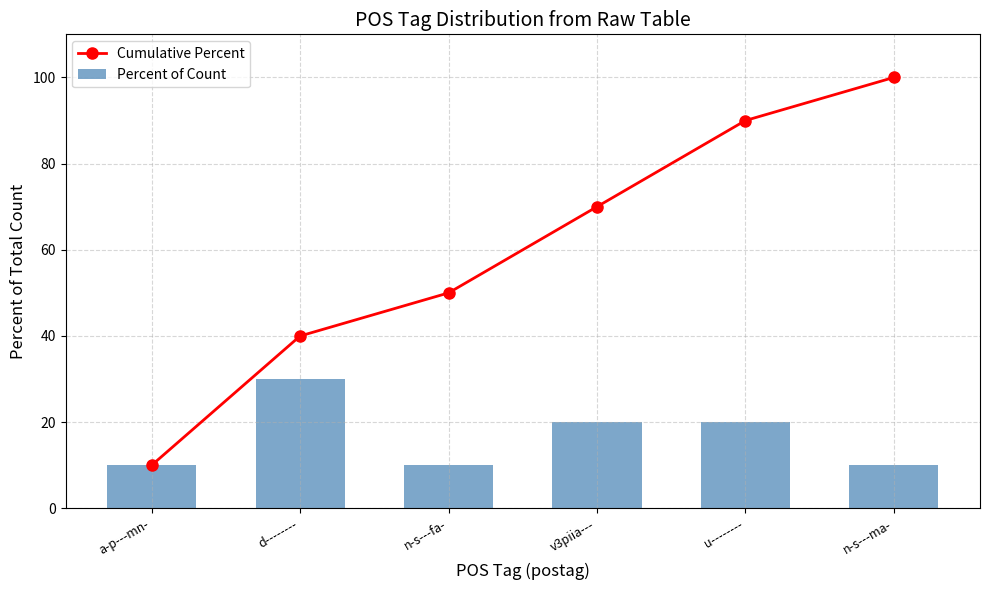

What is the difference between the highest and lowest values at v3piia---?

50